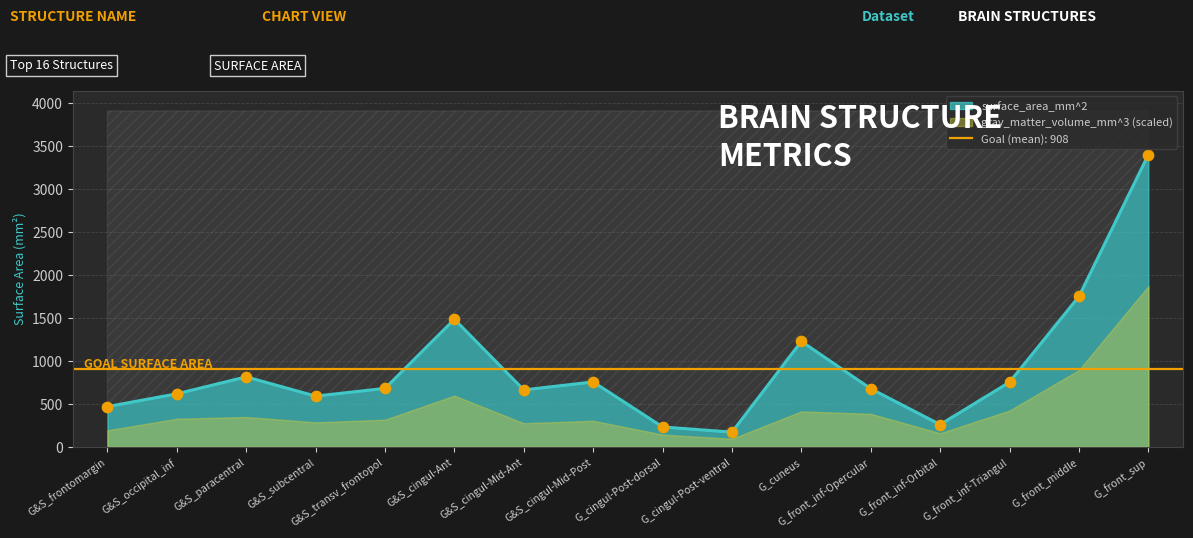

What is the total value across all series at G_front_inf-Orbital?

518